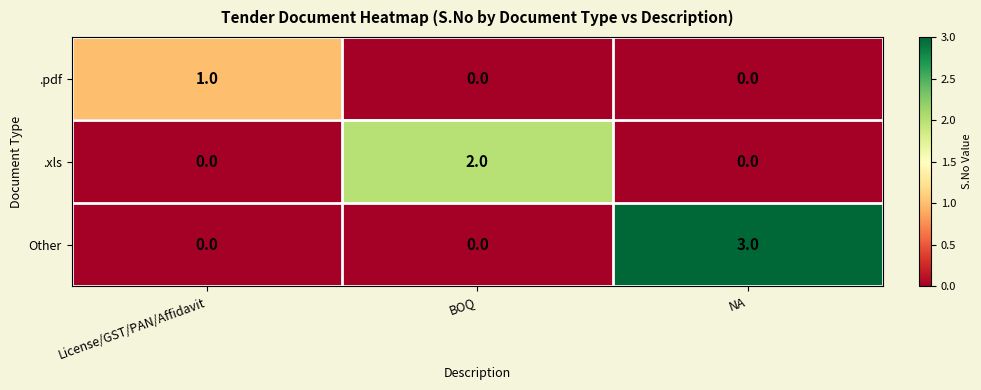

Reading left to right, extract all data points from this chart.

.pdf: 1	0	0
.xls: 0	2	0
Other: 0	0	3